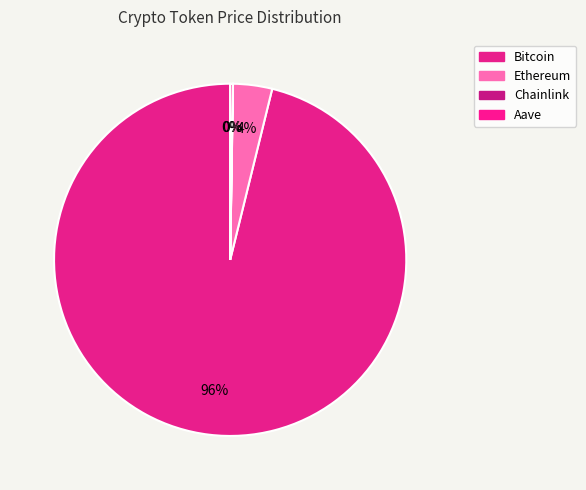

Which category has the biggest portion of the pie?

Bitcoin